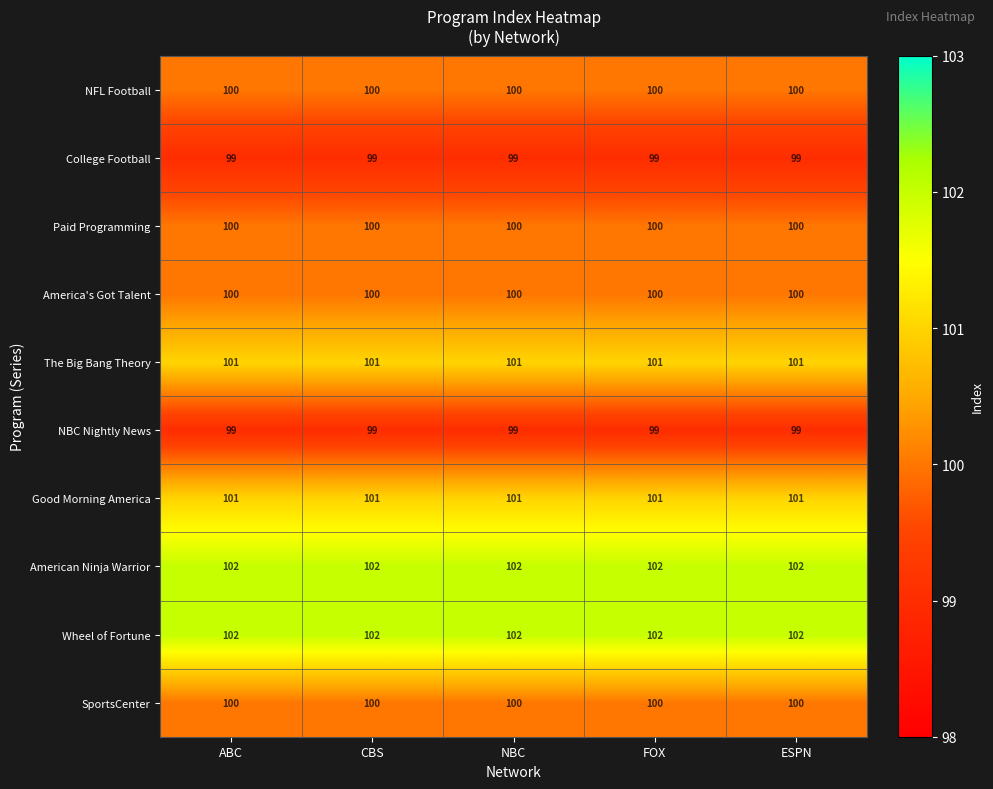

The College Football series shows 99 at ESPN. True or false?

True